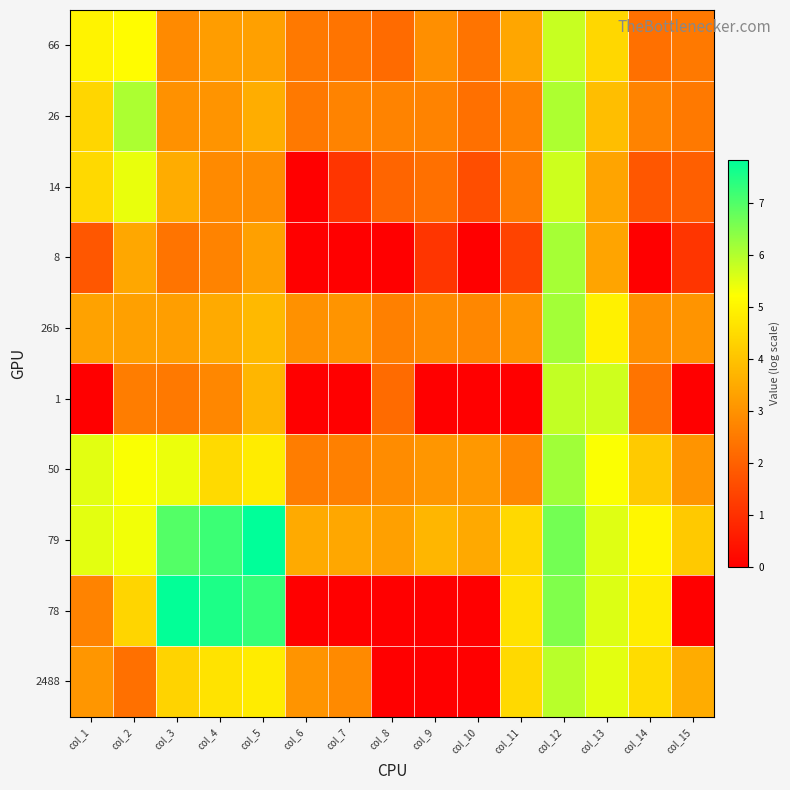

Reading right to left, list all the values displayed in this chart.

66: col_15=2.5	col_14=2.3	col_13=4.4	col_12=5.8	col_11=3.4	col_10=2.4	col_9=2.9	col_8=2.2	col_7=2.4	col_6=2.5	col_5=3.3	col_4=3.2	col_3=2.8	col_2=5.2	col_1=5.0
26: col_15=2.5	col_14=2.7	col_13=3.9	col_12=6.1	col_11=2.7	col_10=2.3	col_9=2.7	col_8=2.7	col_7=2.7	col_6=2.5	col_5=3.6	col_4=3.0	col_3=3.0	col_2=6.1	col_1=4.4
14: col_15=1.9	col_14=1.8	col_13=3.4	col_12=5.7	col_11=2.6	col_10=1.6	col_9=2.3	col_8=2.1	col_7=1.1	col_6=0.0	col_5=2.9	col_4=2.8	col_3=3.5	col_2=5.4	col_1=4.5
8: col_15=1.1	col_14=0.0	col_13=3.4	col_12=6.1	col_11=1.4	col_10=0.0	col_9=1.1	col_8=0.0	col_7=0.0	col_6=0.0	col_5=3.3	col_4=2.7	col_3=2.4	col_2=3.4	col_1=1.8
26b: col_15=3.0	col_14=2.9	col_13=4.9	col_12=6.2	col_11=3.0	col_10=2.8	col_9=2.8	col_8=2.6	col_7=3.0	col_6=3.0	col_5=3.8	col_4=3.5	col_3=3.3	col_2=3.3	col_1=3.3
1: col_15=0.0	col_14=2.4	col_13=5.7	col_12=5.8	col_11=0.0	col_10=0.0	col_9=0.0	col_8=2.2	col_7=0.0	col_6=0.0	col_5=3.7	col_4=2.8	col_3=2.5	col_2=2.6	col_1=0.0
50: col_15=3.0	col_14=4.1	col_13=5.3	col_12=6.2	col_11=2.8	col_10=3.1	col_9=3.1	col_8=2.9	col_7=2.6	col_6=2.6	col_5=4.8	col_4=4.5	col_3=5.4	col_2=5.3	col_1=5.5
79: col_15=4.1	col_14=5.1	col_13=5.5	col_12=6.7	col_11=4.5	col_10=3.5	col_9=3.7	col_8=3.3	col_7=3.4	col_6=3.5	col_5=7.8	col_4=7.2	col_3=7.0	col_2=5.4	col_1=5.5
78: col_15=0.0	col_14=4.9	col_13=5.6	col_12=6.5	col_11=4.6	col_10=0.0	col_9=0.0	col_8=0.0	col_7=0.0	col_6=0.0	col_5=7.3	col_4=7.5	col_3=7.8	col_2=4.4	col_1=2.7
2488: col_15=3.5	col_14=4.5	col_13=5.5	col_12=6.0	col_11=4.4	col_10=0.0	col_9=0.0	col_8=0.0	col_7=2.8	col_6=3.0	col_5=4.8	col_4=4.7	col_3=4.3	col_2=2.3	col_1=3.1